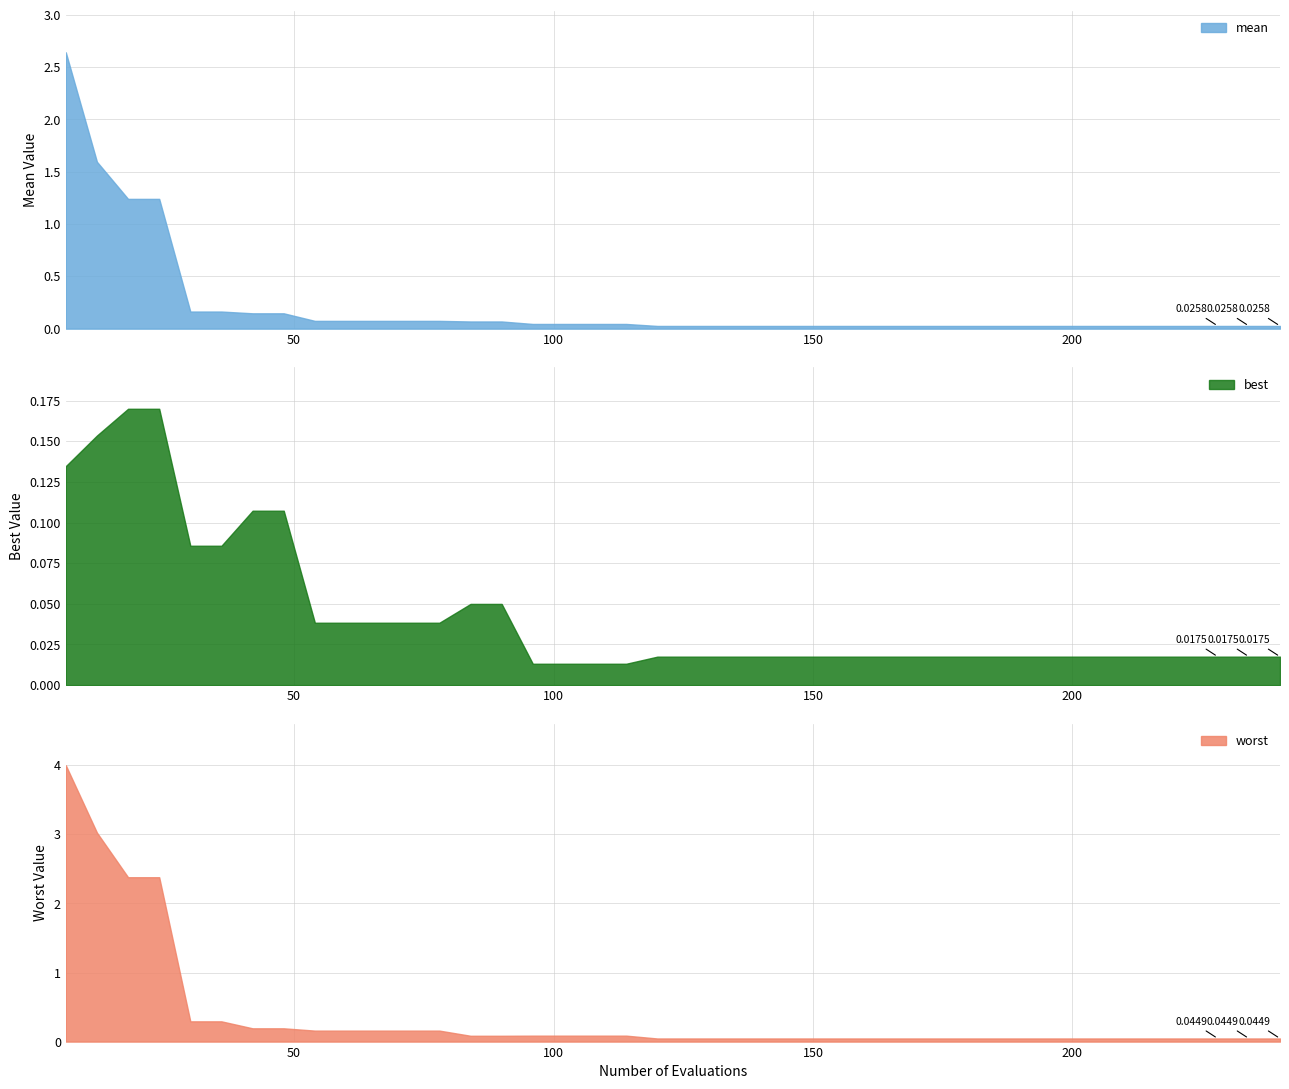

True or false: worst and mean intersect in this chart.

False